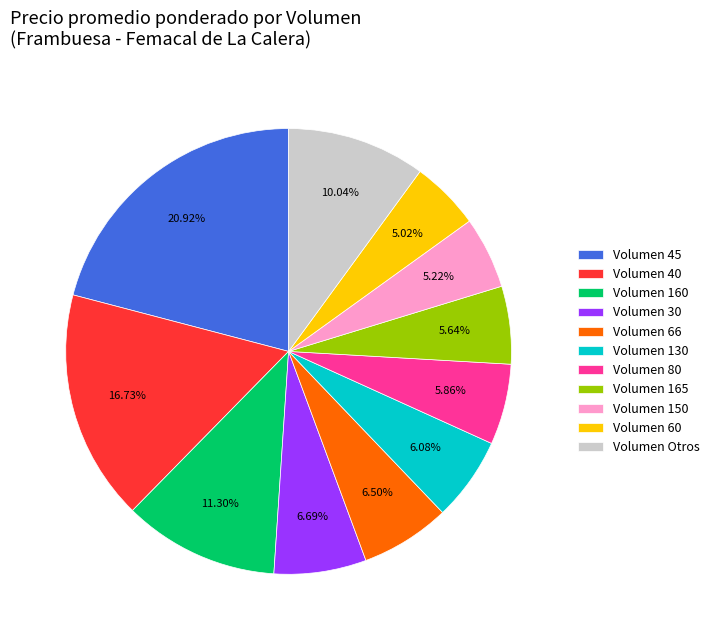

Between Volumen 160 and Volumen 150, which is larger?

Volumen 160